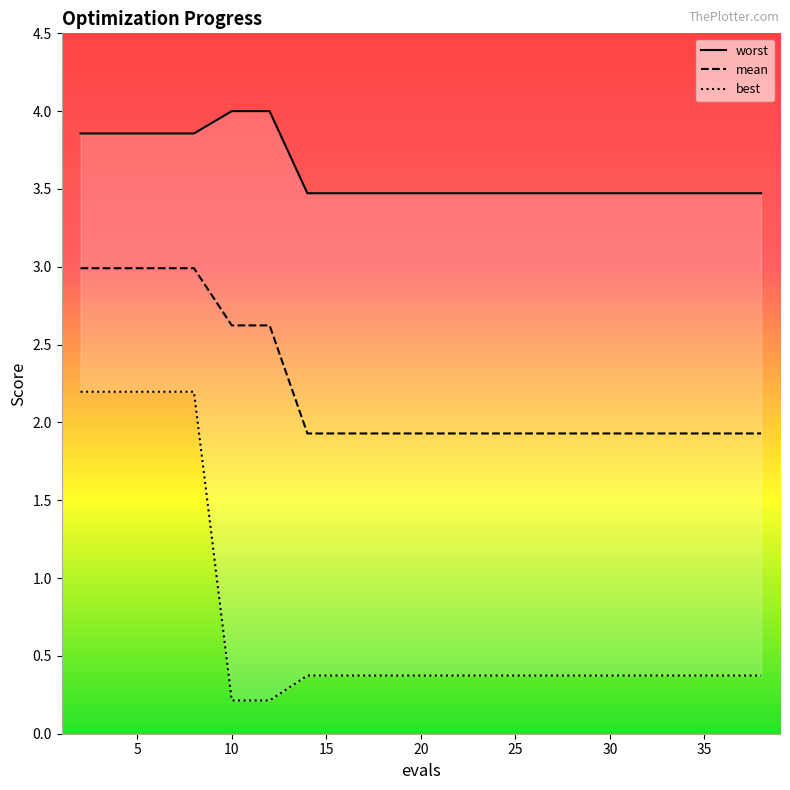

How many categories are shown in the chart?

20